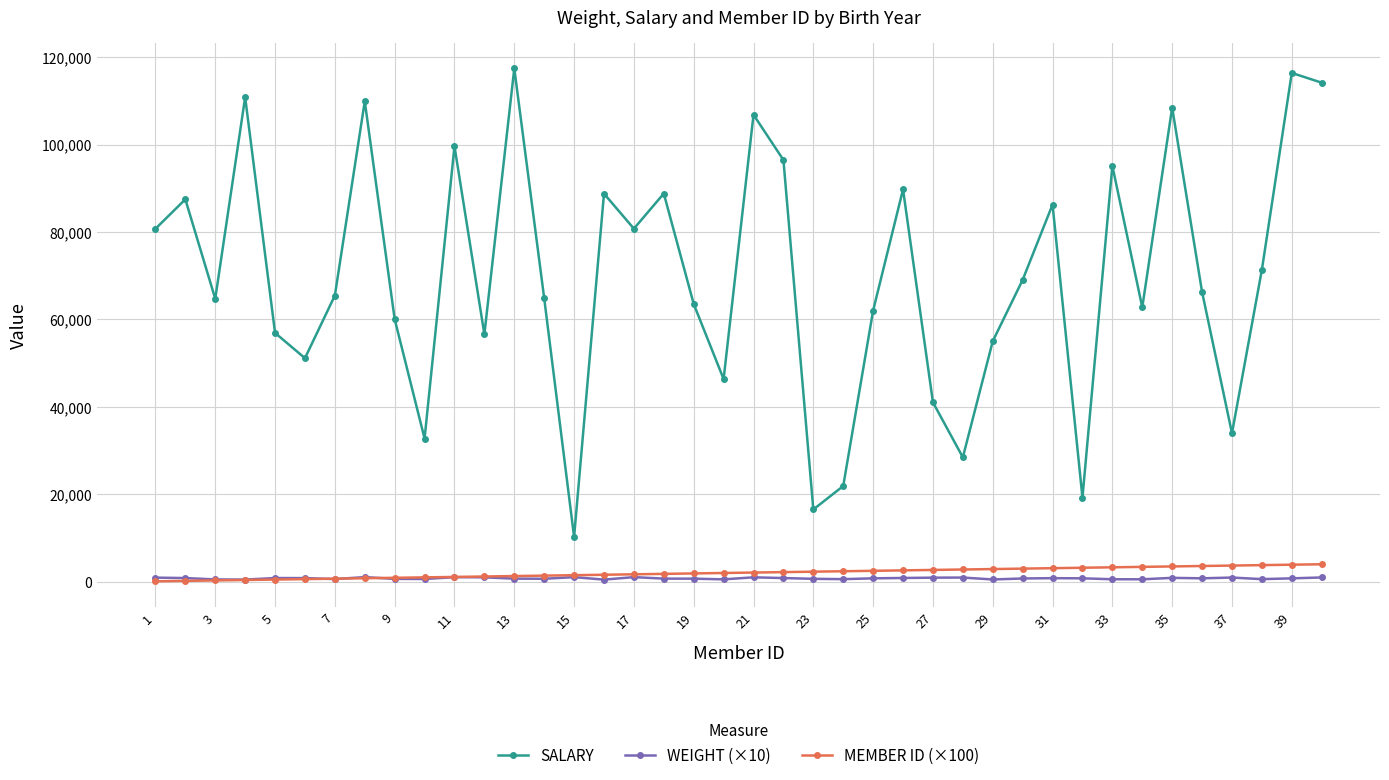

How many data points does each series have?

40